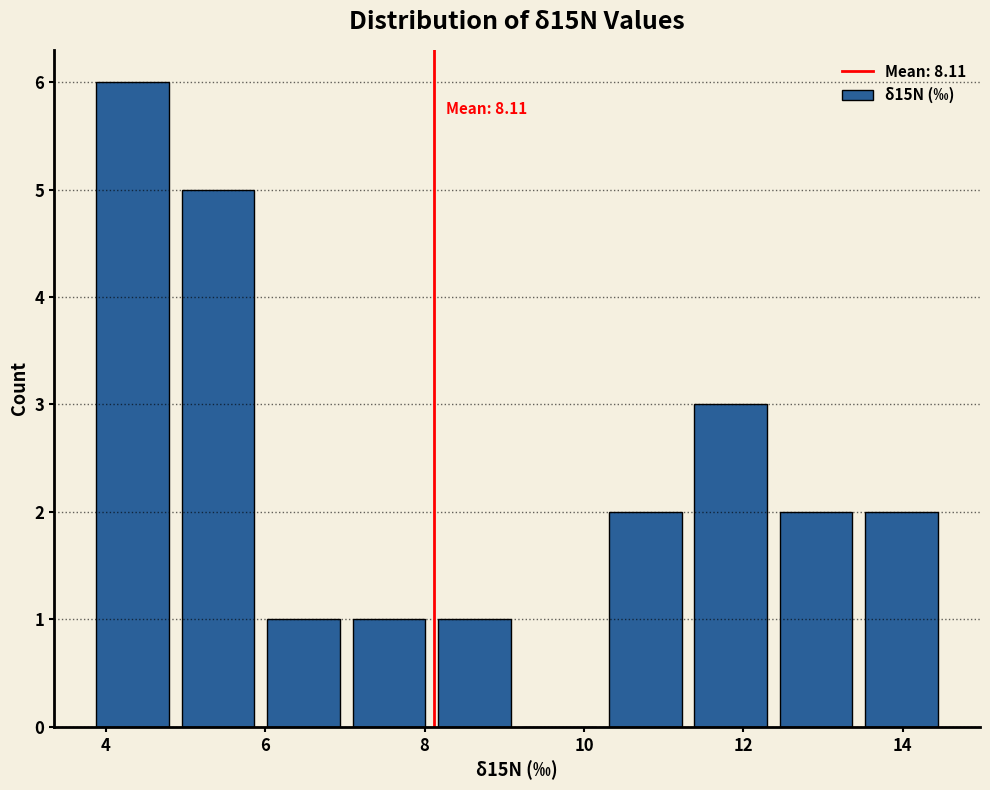

Which range on the x-axis has the tallest bar?

3.8 to 4.8